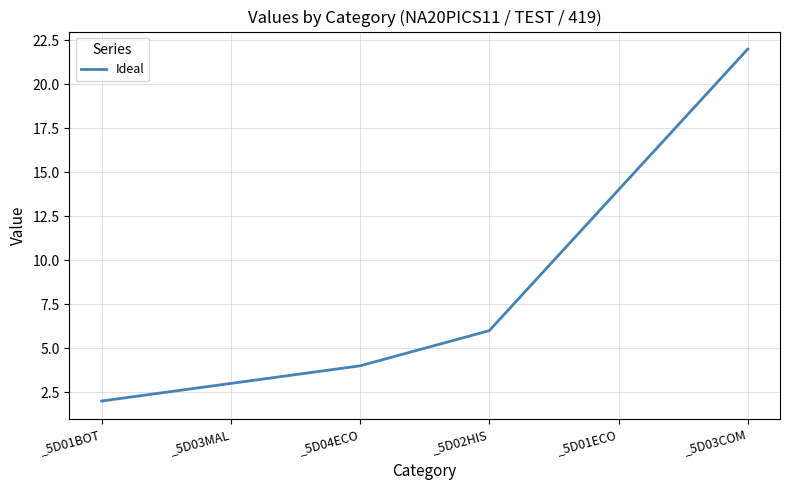

What is the smallest value displayed?

2